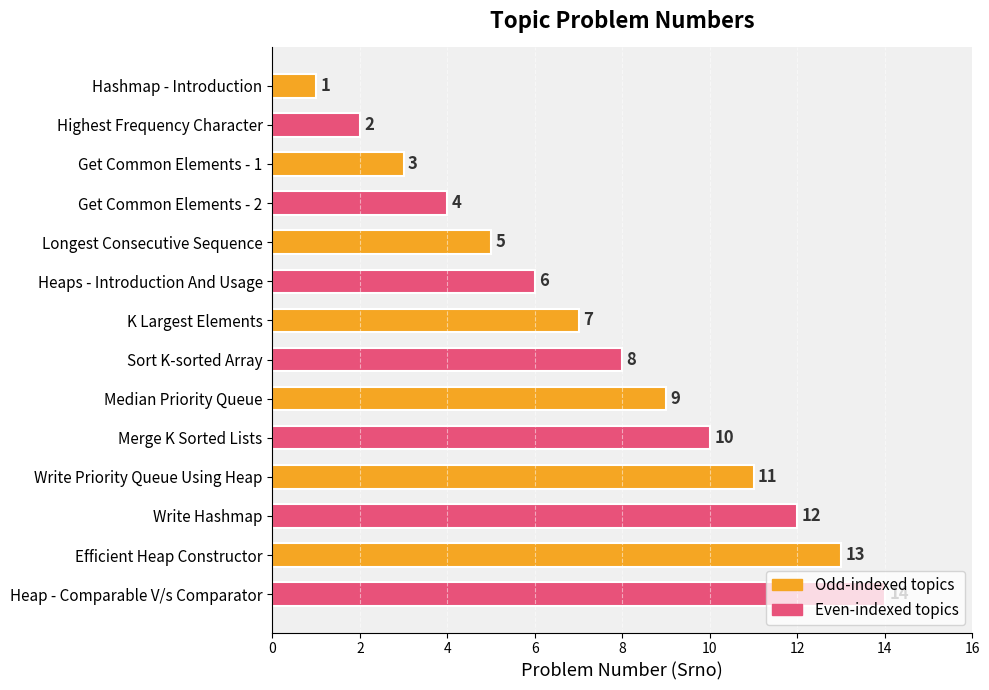

Count the number of data series in this chart.

1